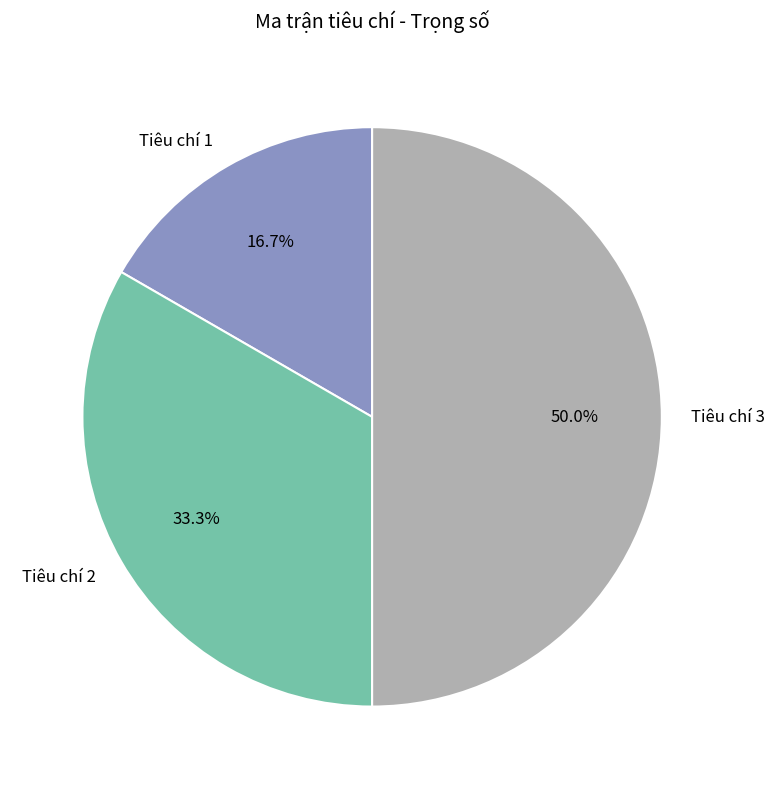

True or false: Tiêu chí 1 accounts for 17% of the total.

True